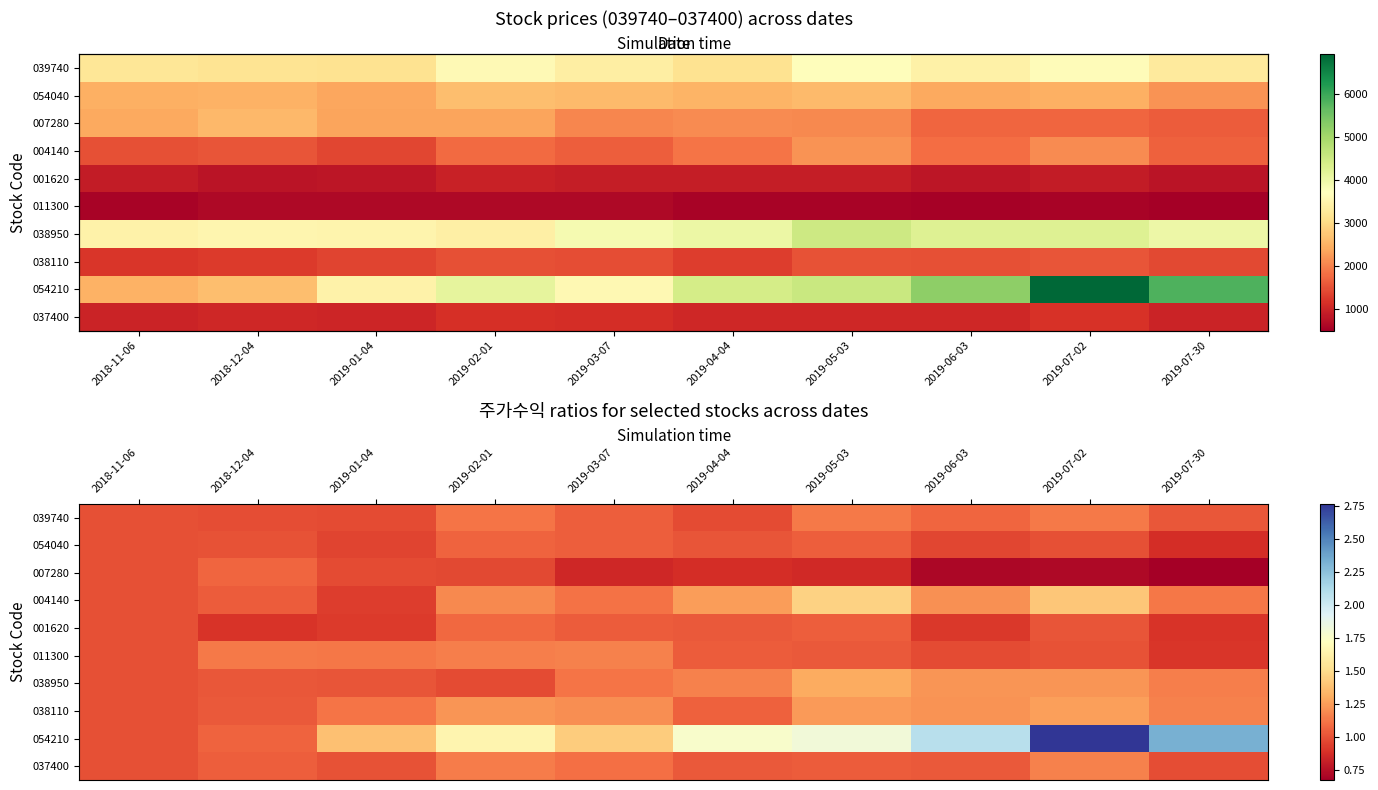

How many distinct data groups are displayed?

10